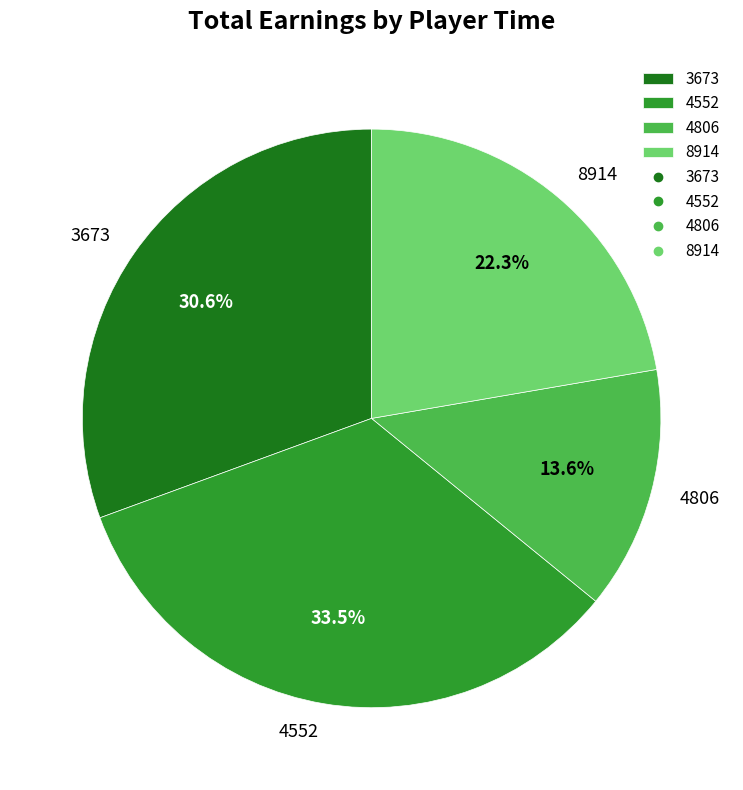

Which slice is the smallest?

4806